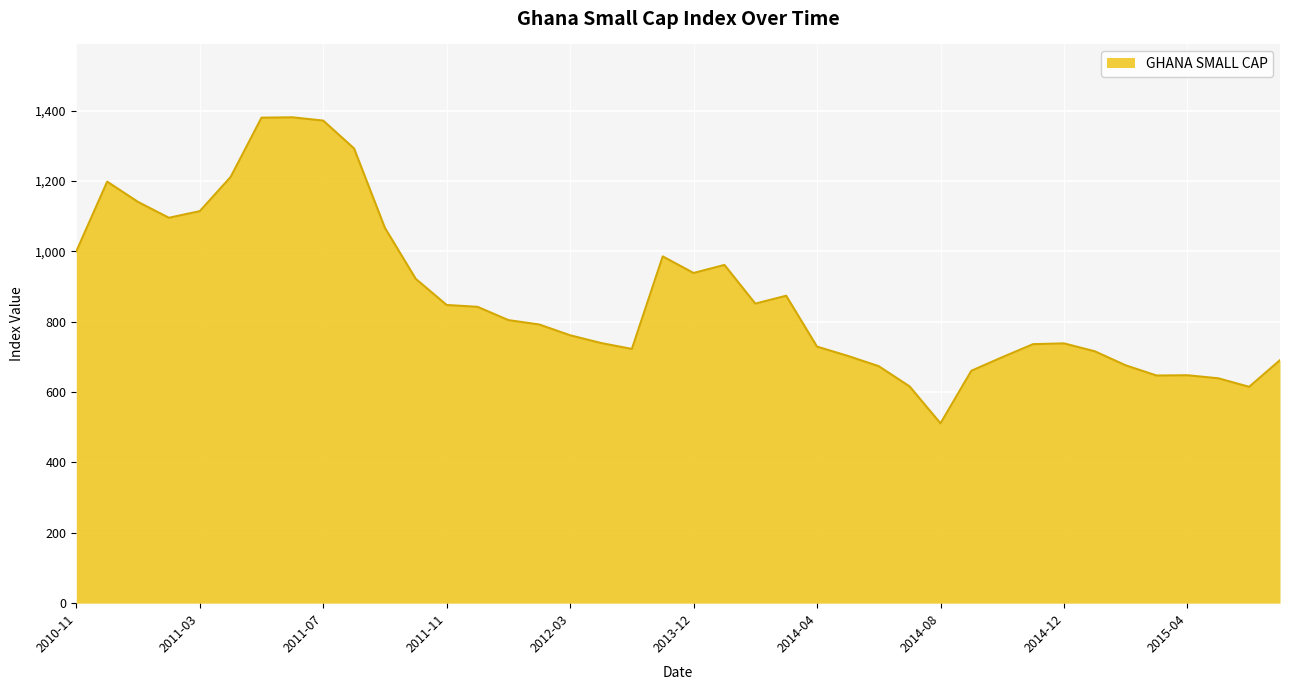

What is the sum of all values?

34988.3